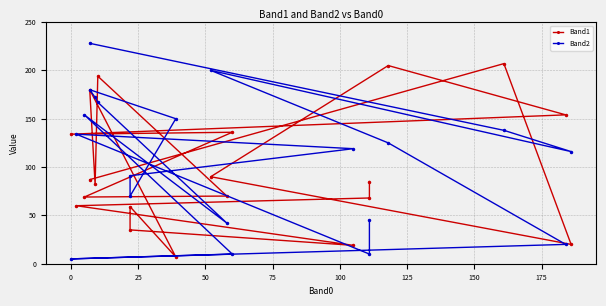

List the series in order of their peak value, lowest first.

Band1, Band2